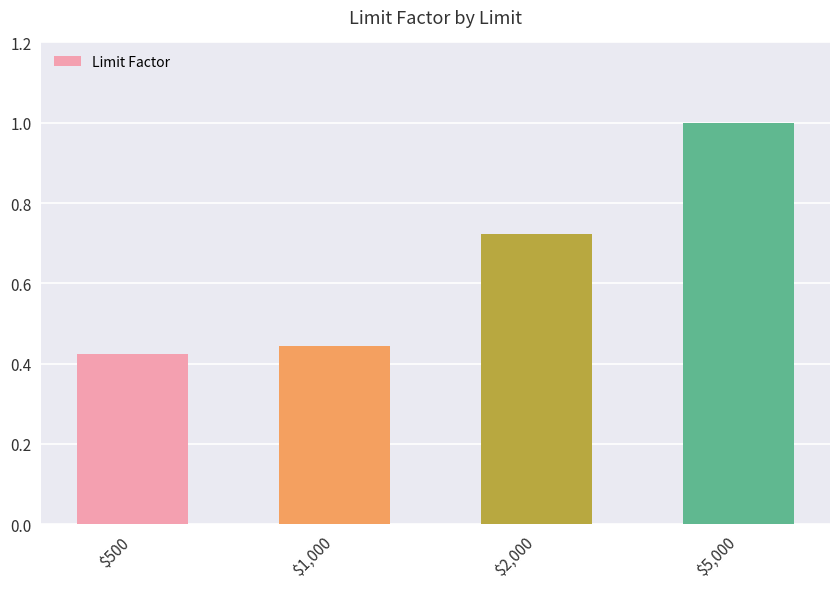

Rank the categories by value from lowest to highest.

$500, $1,000, $2,000, $5,000